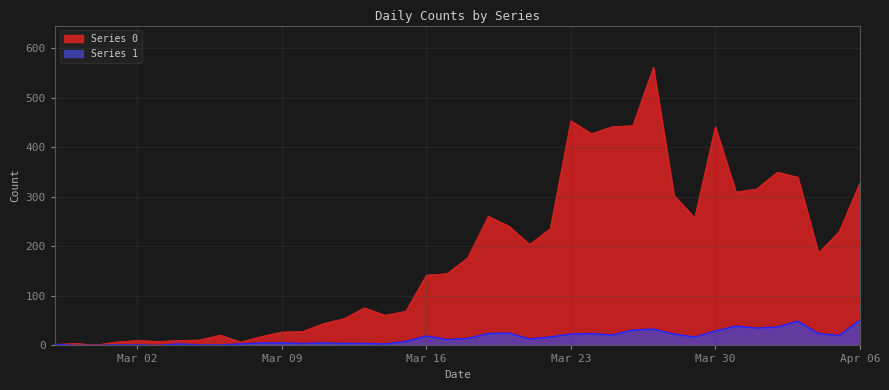

At which category does the chart reach its minimum across all series?

2020-02-28